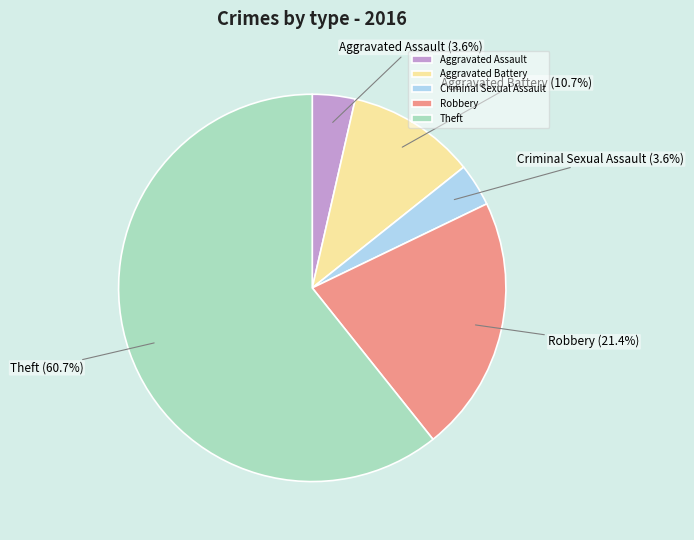

What is the largest slice in the pie chart?

Theft